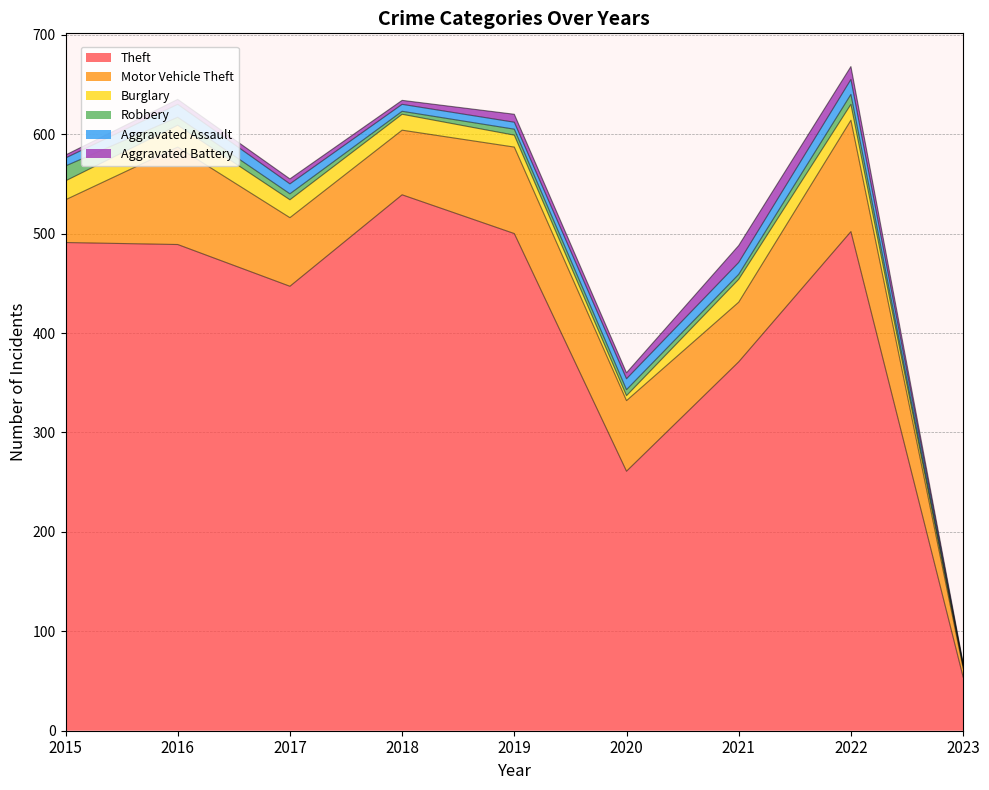

How many lines are shown in the chart?

6